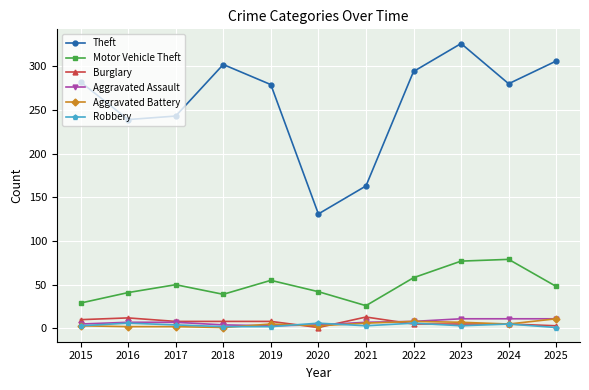

What is the value of the Burglary point at the 10th from the left?

5